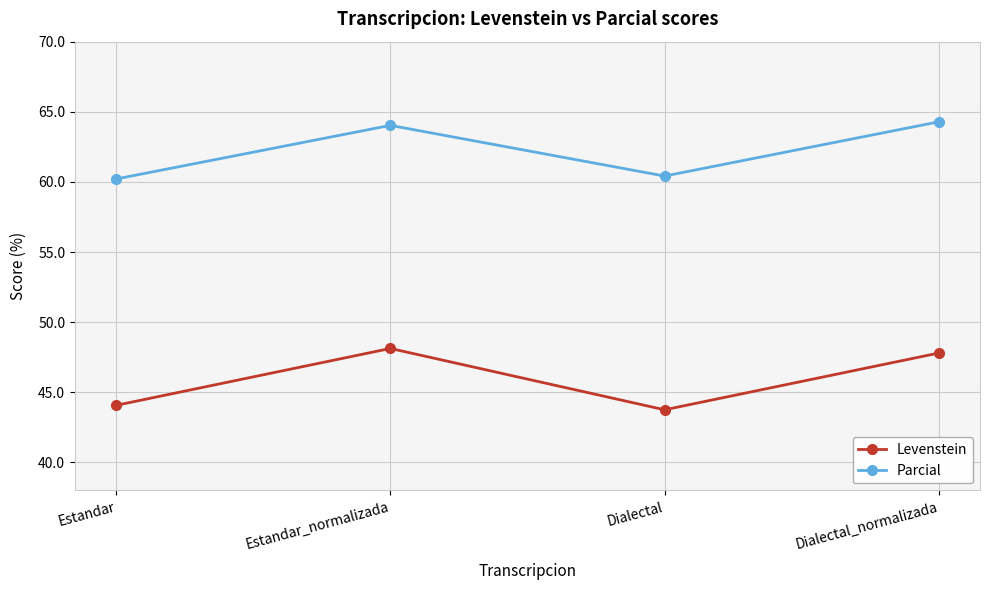

What position from the right is Estandar?

4